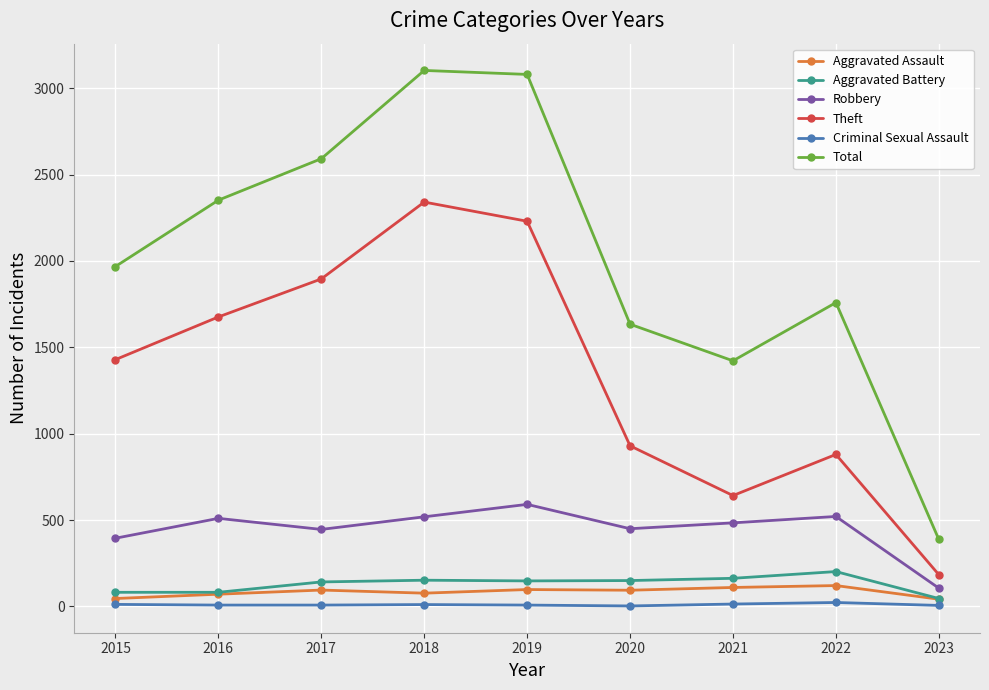

The Aggravated Battery series shows 163 at 2021. True or false?

True